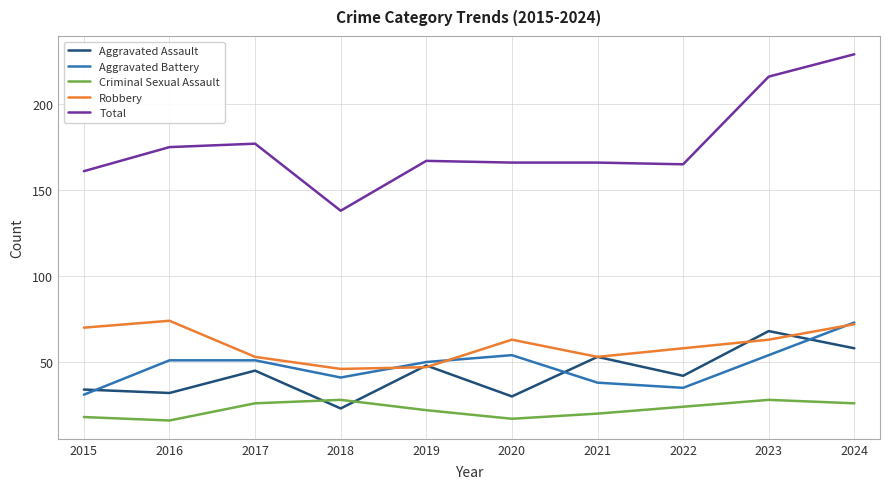

Reading left to right, what are all the values shown in this chart?

Aggravated Assault: 2015=34	2016=32	2017=45	2018=23	2019=48	2020=30	2021=53	2022=42	2023=68	2024=58
Aggravated Battery: 2015=31	2016=51	2017=51	2018=41	2019=50	2020=54	2021=38	2022=35	2023=54	2024=73
Criminal Sexual Assault: 2015=18	2016=16	2017=26	2018=28	2019=22	2020=17	2021=20	2022=24	2023=28	2024=26
Robbery: 2015=70	2016=74	2017=53	2018=46	2019=47	2020=63	2021=53	2022=58	2023=63	2024=72
Total: 2015=161	2016=175	2017=177	2018=138	2019=167	2020=166	2021=166	2022=165	2023=216	2024=229